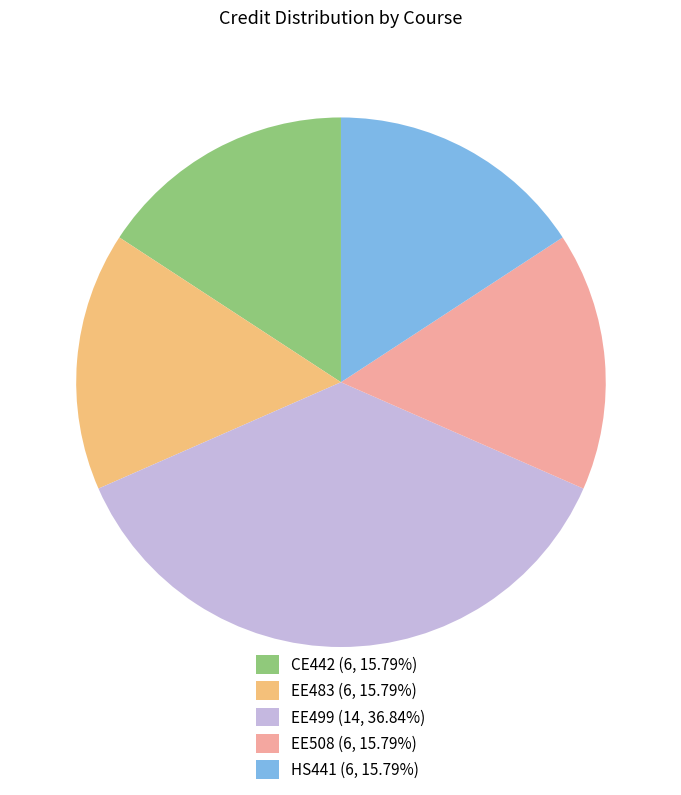

Which category has the biggest portion of the pie?

EE499